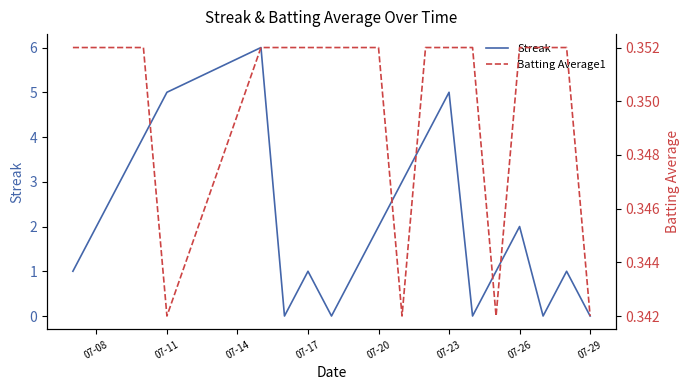

What is the maximum value for Streak?

6